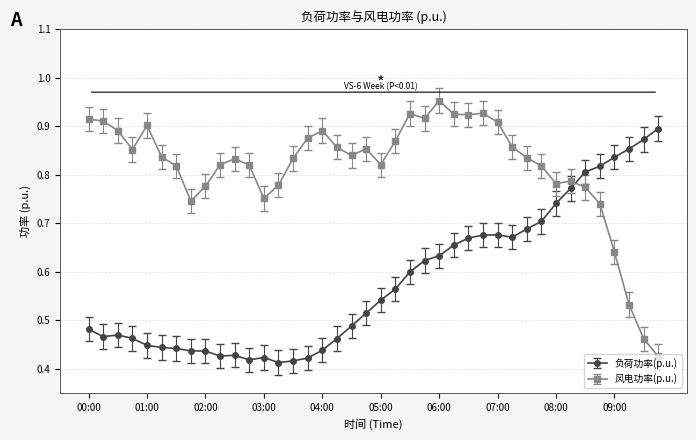

Which series has the largest total across all categories?

风电功率(p.u.)